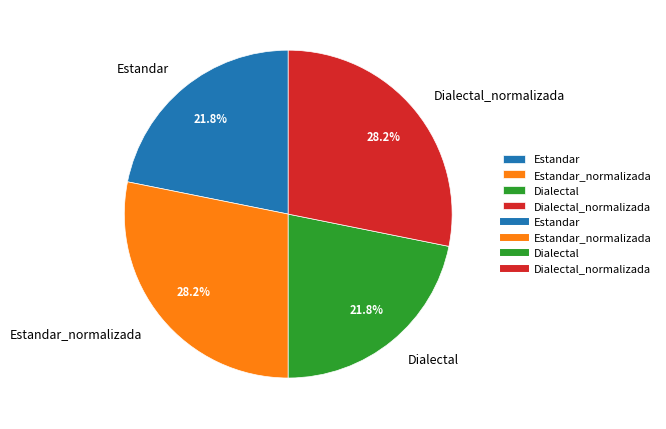

True or false: Dialectal_normalizada accounts for 28% of the total.

True